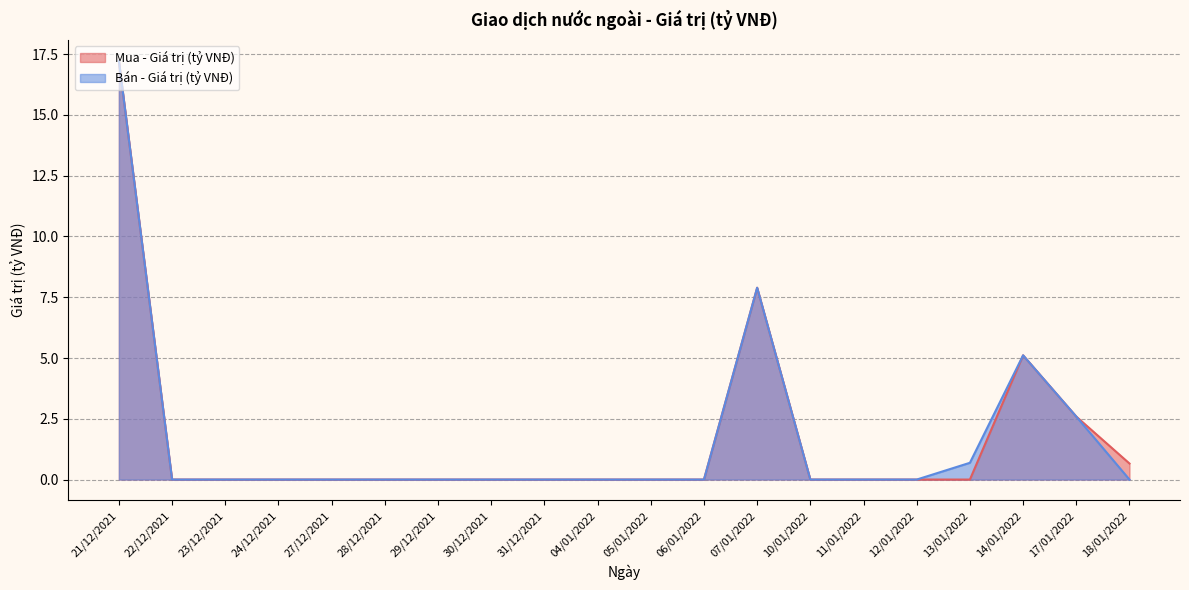

Is it true that Mua - Giá trị (tỷ VNĐ) equals 0.0 at 12/01/2022?

True